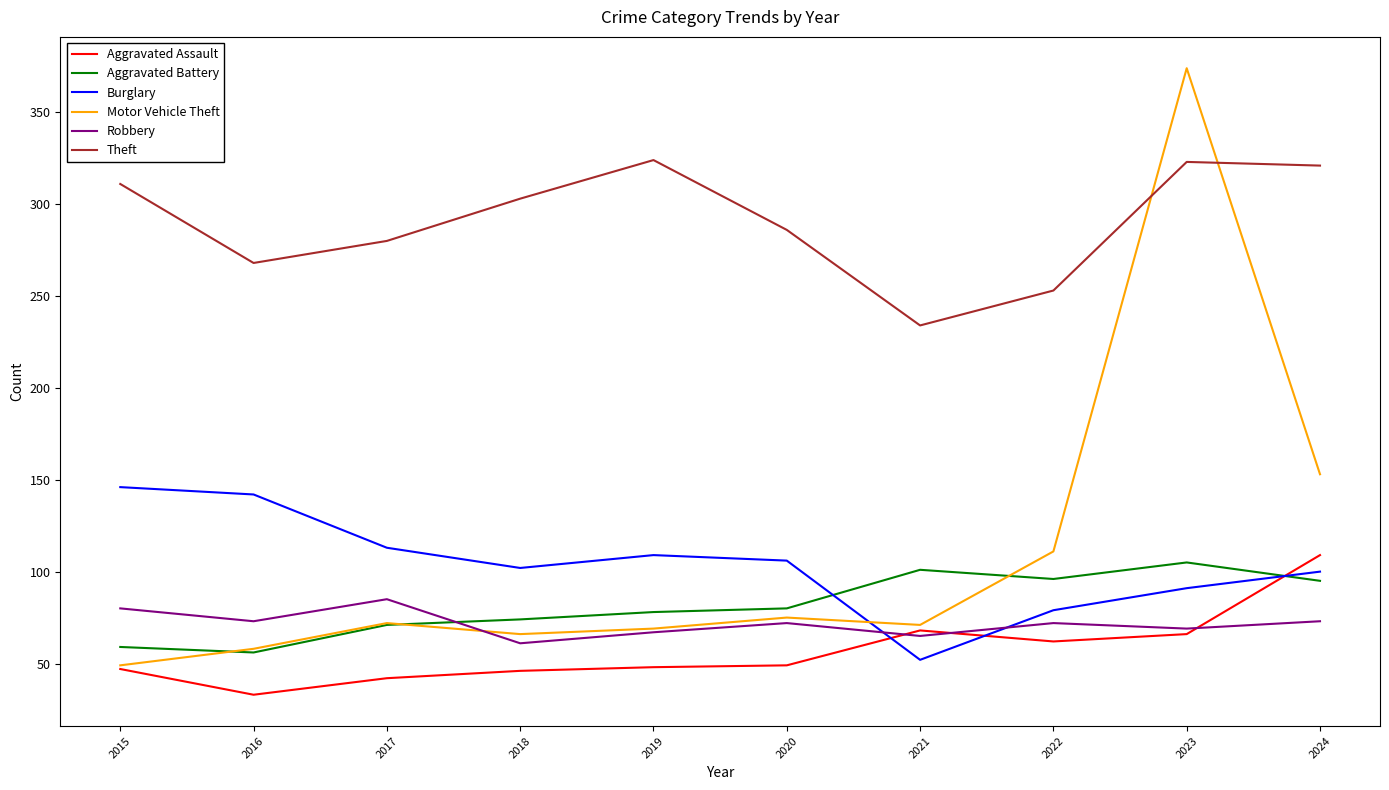

True or false: Burglary has a value of 100 at 2024.

True